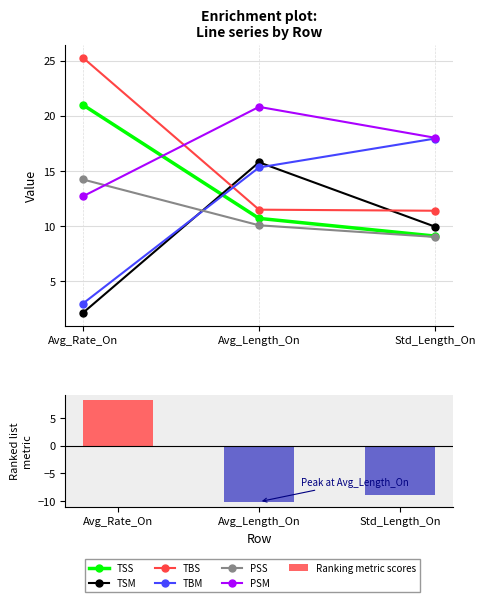

Is it true that PSM equals 19.8 at Avg_Rate_On?

False